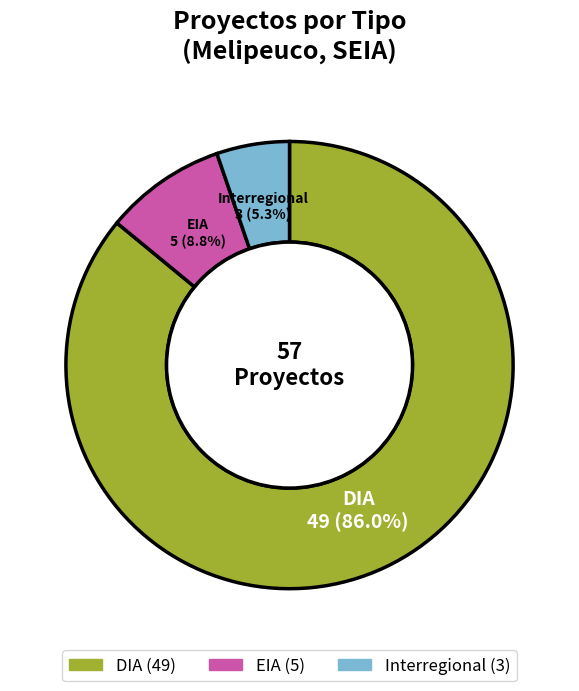

True or false: Interregional accounts for 13% of the total.

False